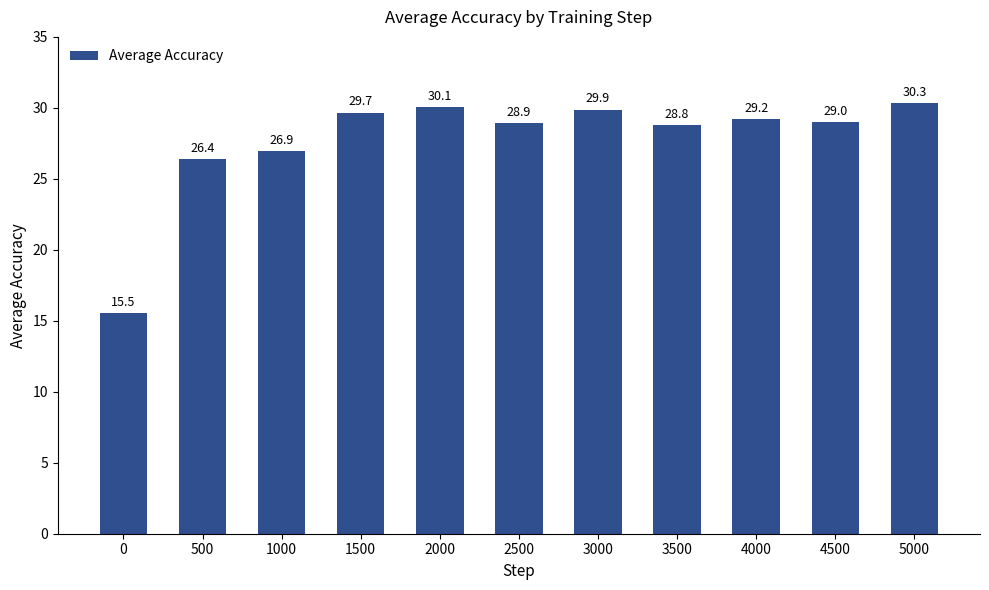

Rank the categories by value from highest to lowest.

5000, 2000, 3000, 1500, 4000, 4500, 2500, 3500, 1000, 500, 0